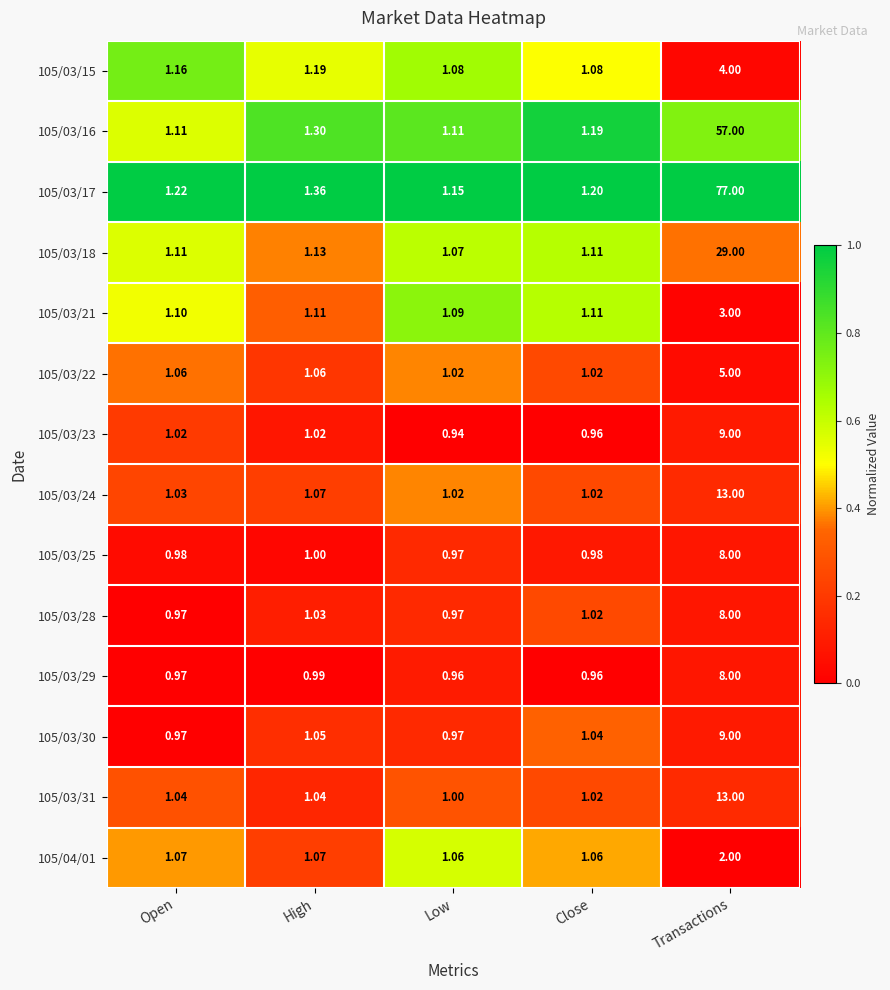

At which label does 105/03/28 first exceed 1?

High